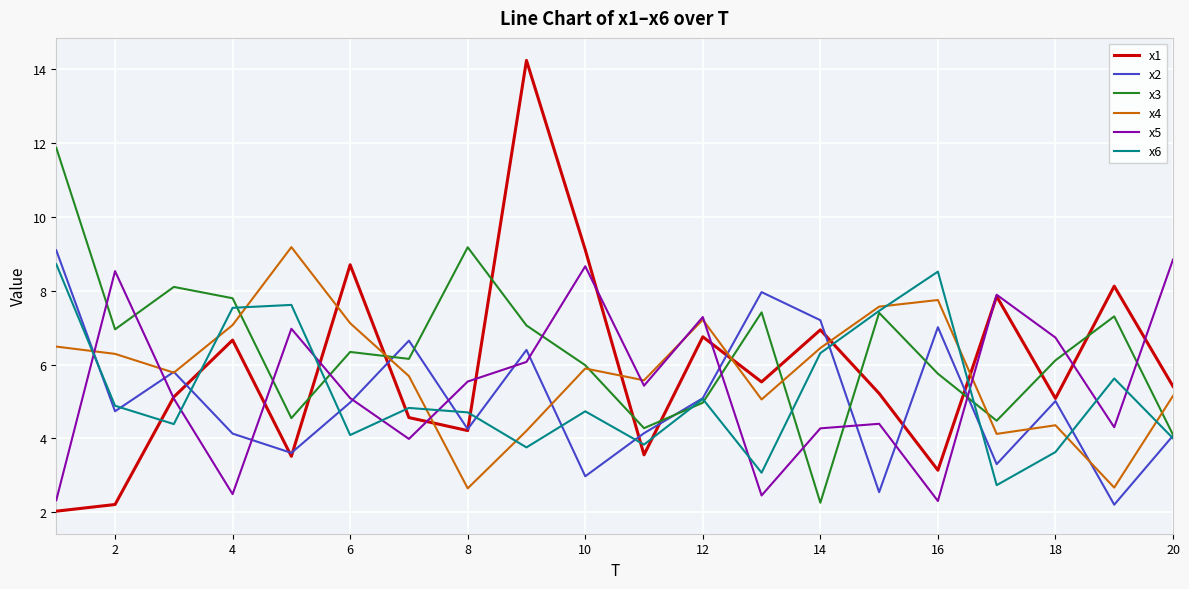

Does the chart display data point markers on the line(s)?

No